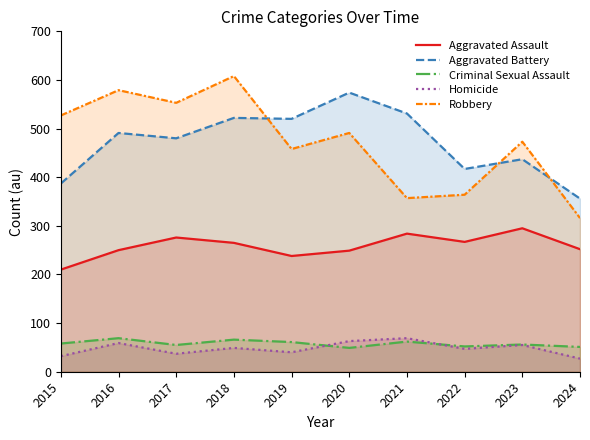

At which category is the sum across all series the highest?

2018